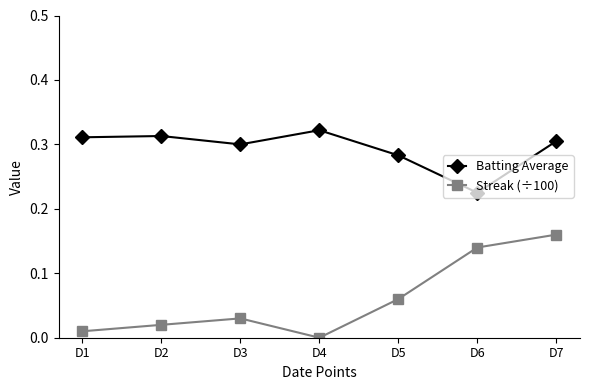

Which category has the lowest value in the Batting Average series?

D6